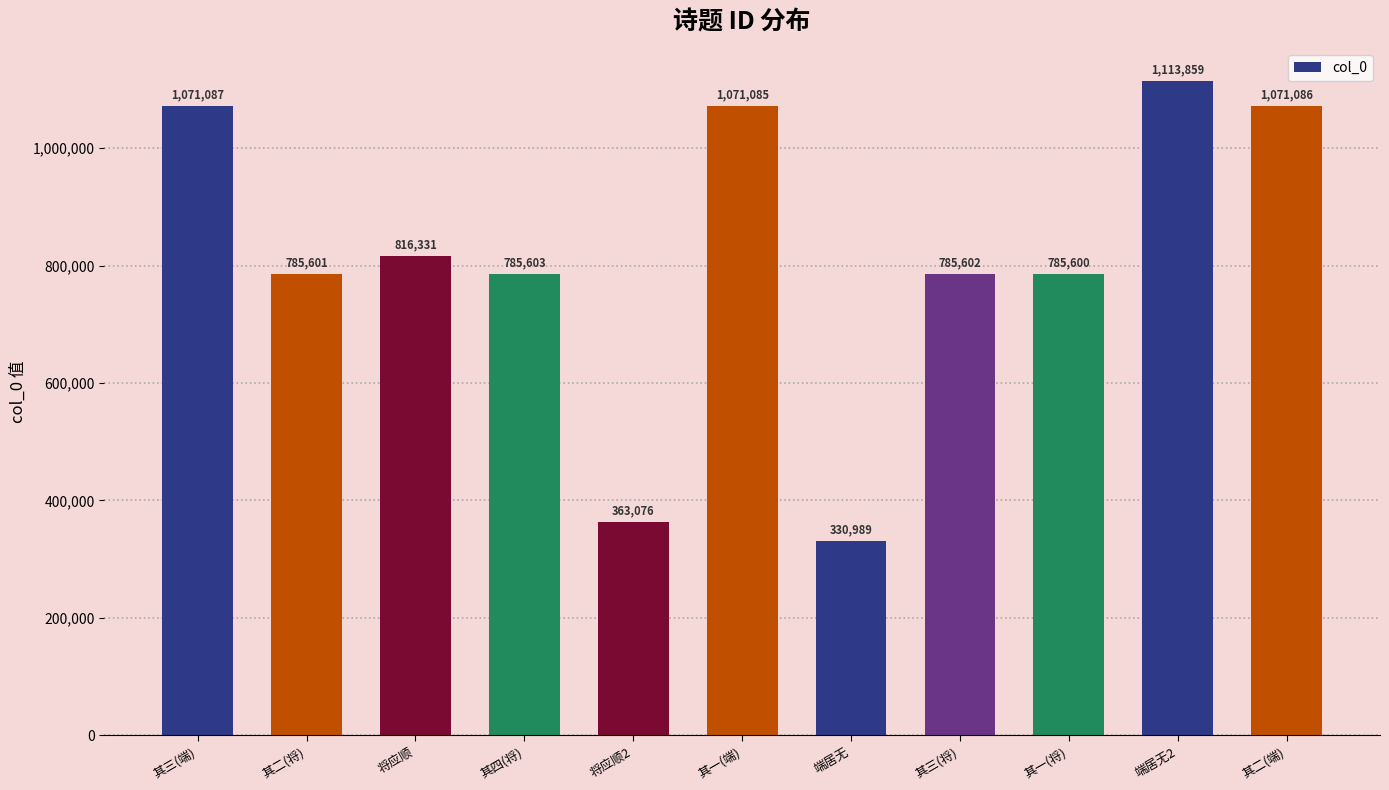

List the labels in order of value, smallest first.

端居无, 将应顺2, 其一(将), 其二(将), 其三(将), 其四(将), 将应顺, 其一(端), 其二(端), 其三(端), 端居无2